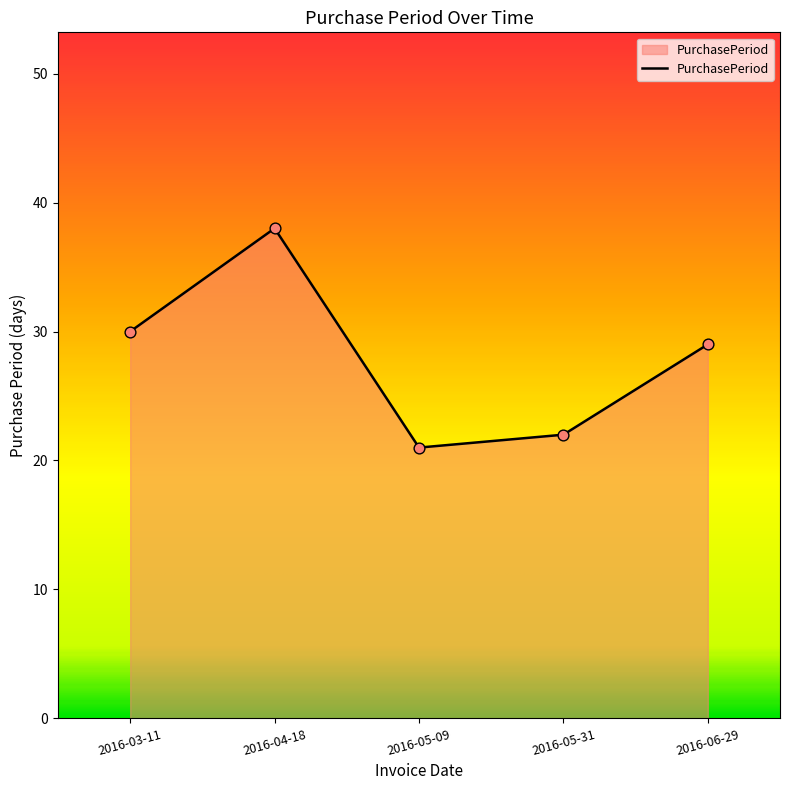

What is the change in value from 2016-04-18 to 2016-05-31?

-16